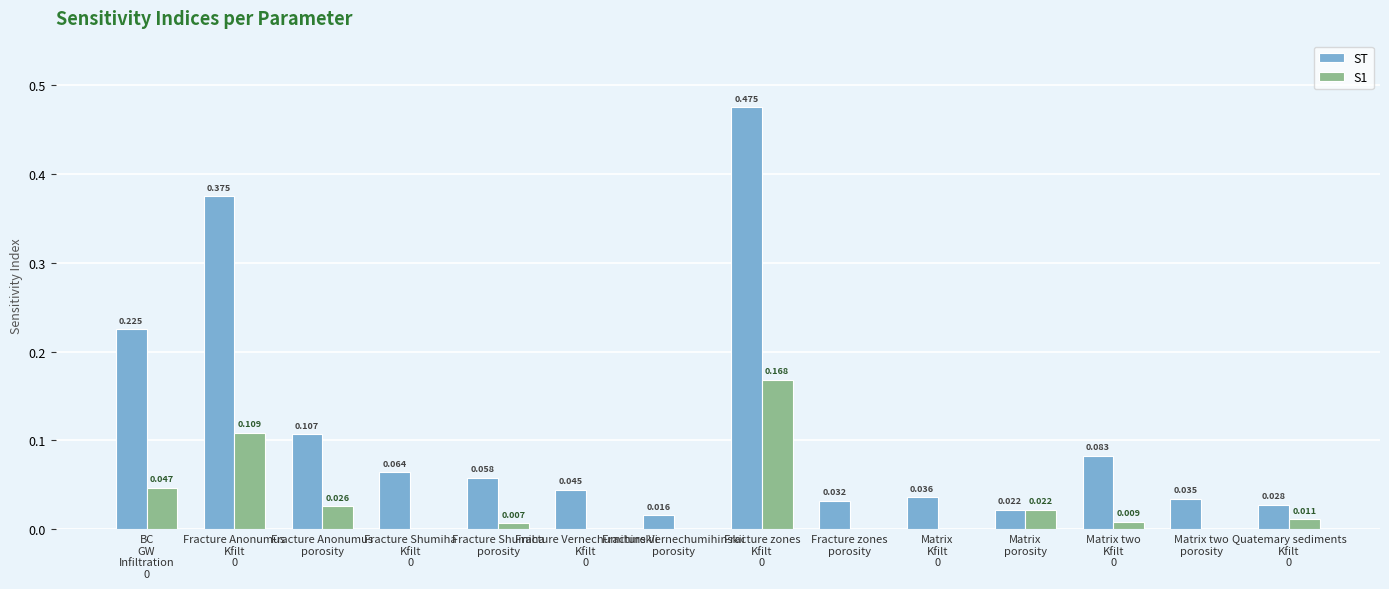

Which has a higher value, Matrix two
porosity or Fracture Shumiha
Kfilt
0?

Fracture Shumiha
Kfilt
0